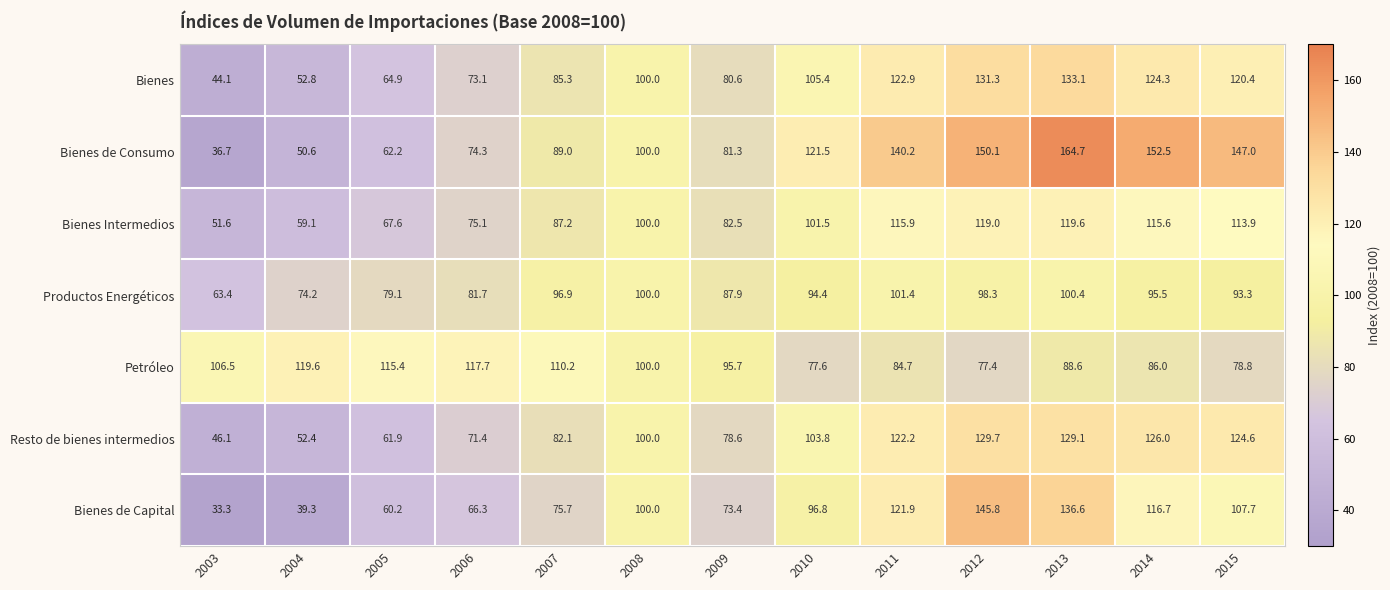

True or false: Bienes de Consumo has a value of 142.8 at 2008.

False